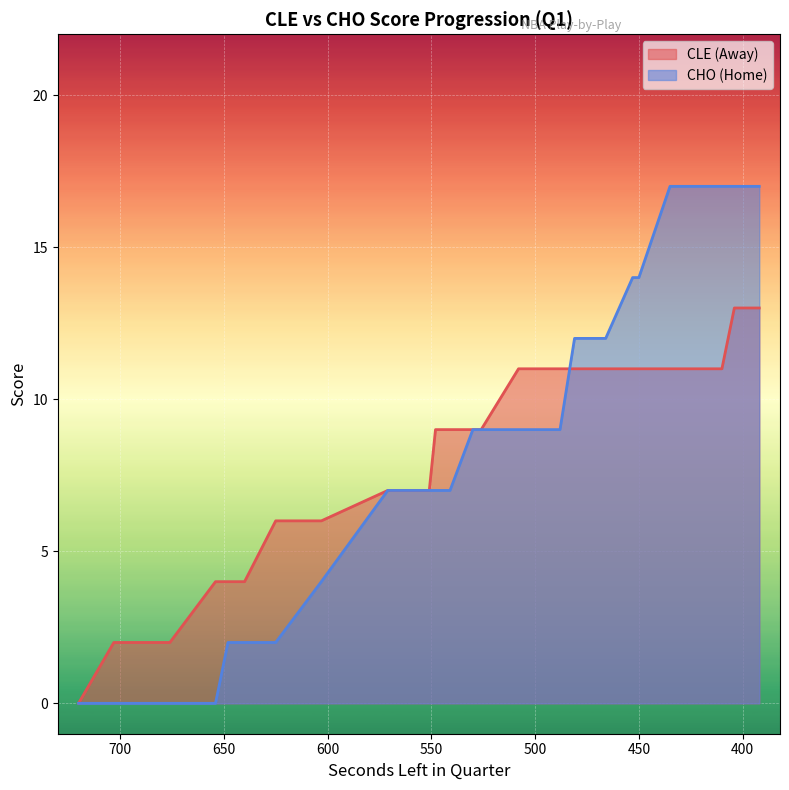

What is the spread (max minus min) of values at 475?

1